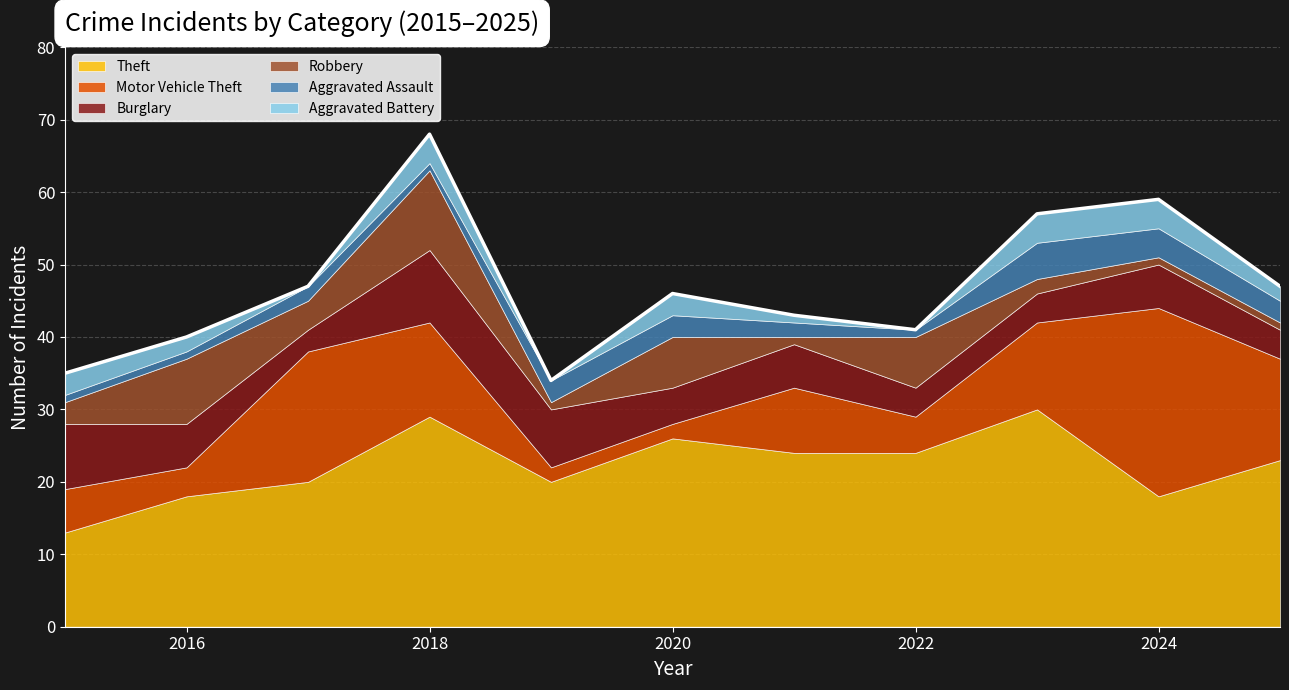

In Motor Vehicle Theft, how many points are higher than both neighbors (excluding endpoints)?

3